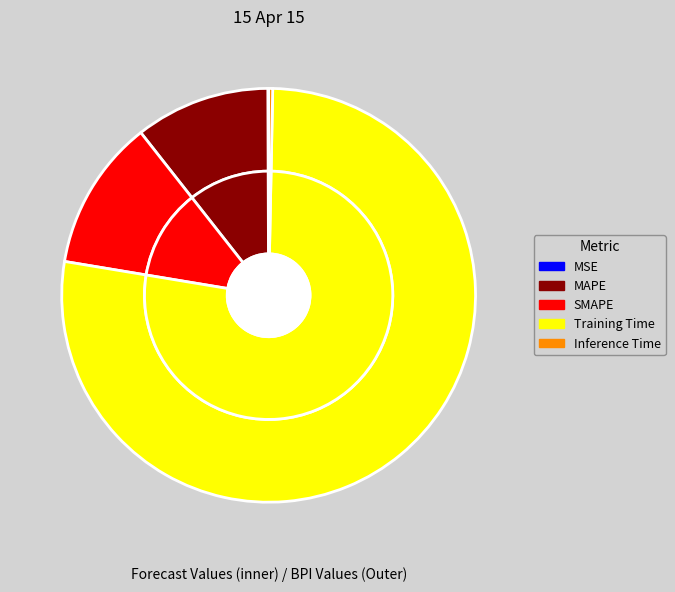

Rank the categories by value from highest to lowest.

Training Time, SMAPE, MAPE, Inference Time, MSE